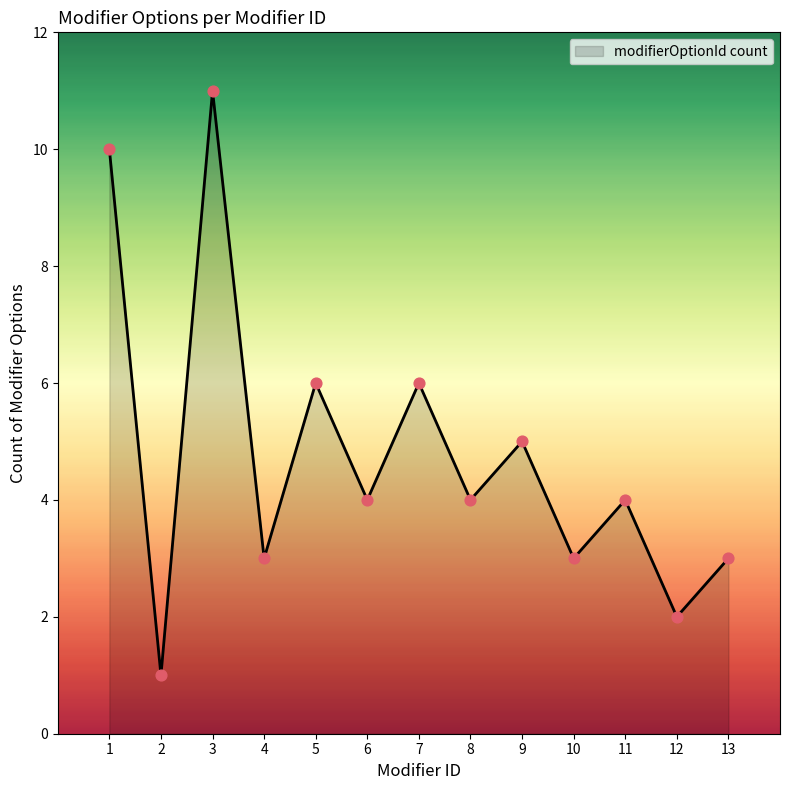

Between 10 and 3, which is larger?

3